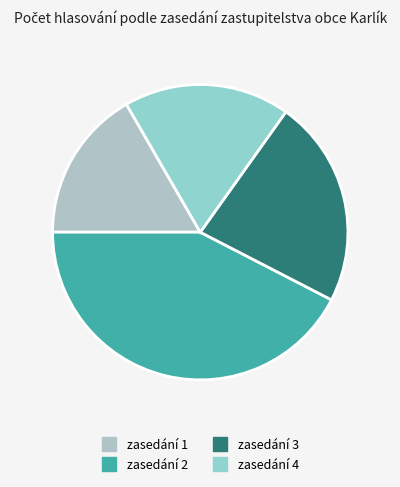

How many slices are in this pie chart?

4